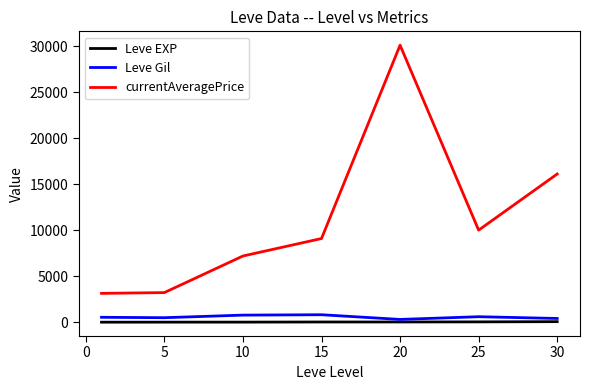

True or false: currentAveragePrice and Leve EXP cross at least once.

False